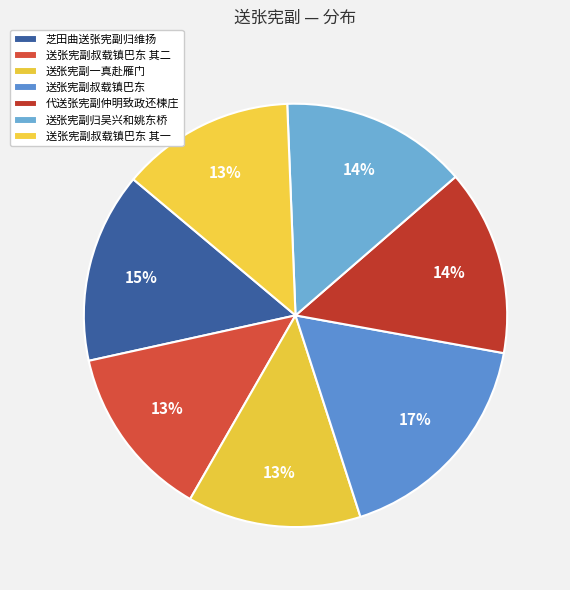

Which slice is the smallest?

送张宪副一真赴雁门